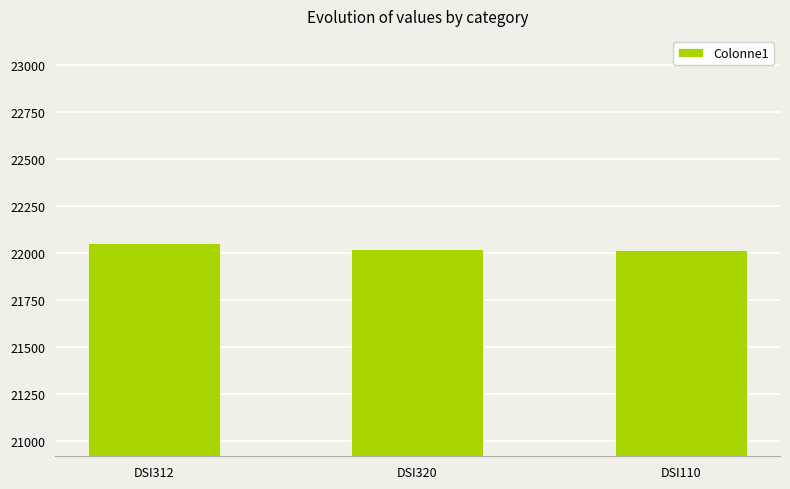

What is the label of the 3rd bar from the right?

DSI312